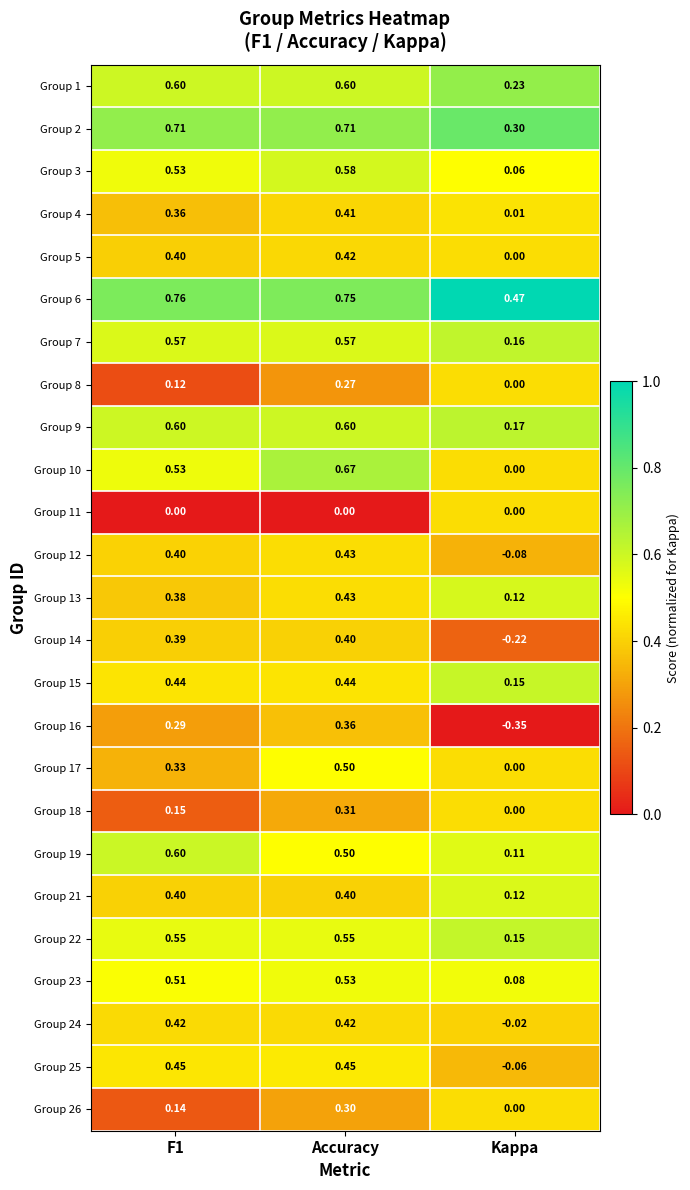

What is the total value across all series at F1?

10.6